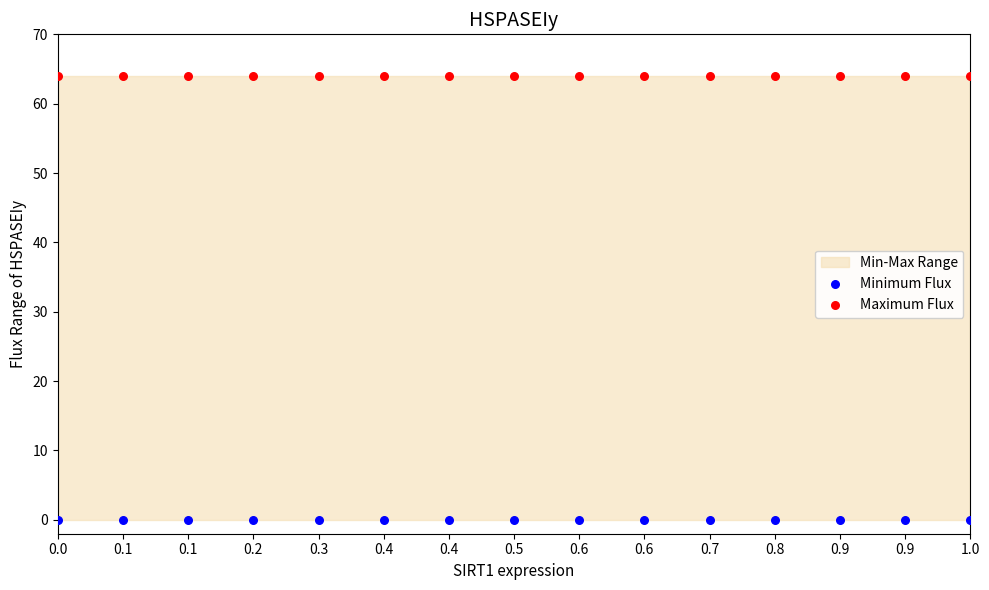

Which series reaches the minimum Y coordinate?

Minimum Flux